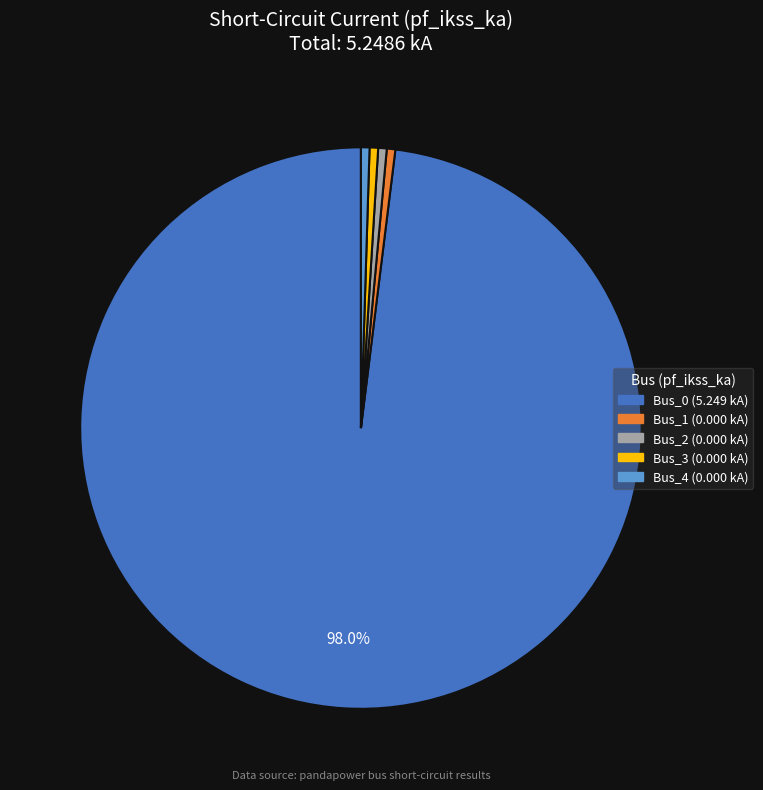

Count the number of slices in the pie.

5